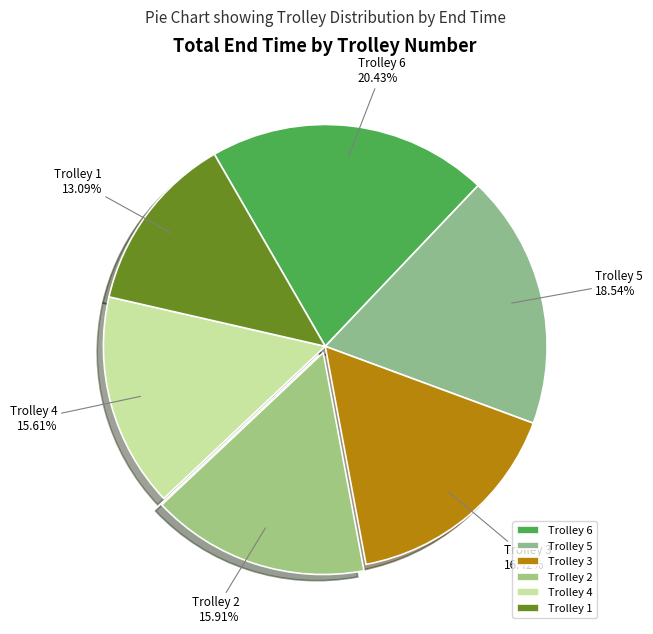

What portion of the pie excludes Trolley 1?

86.9%